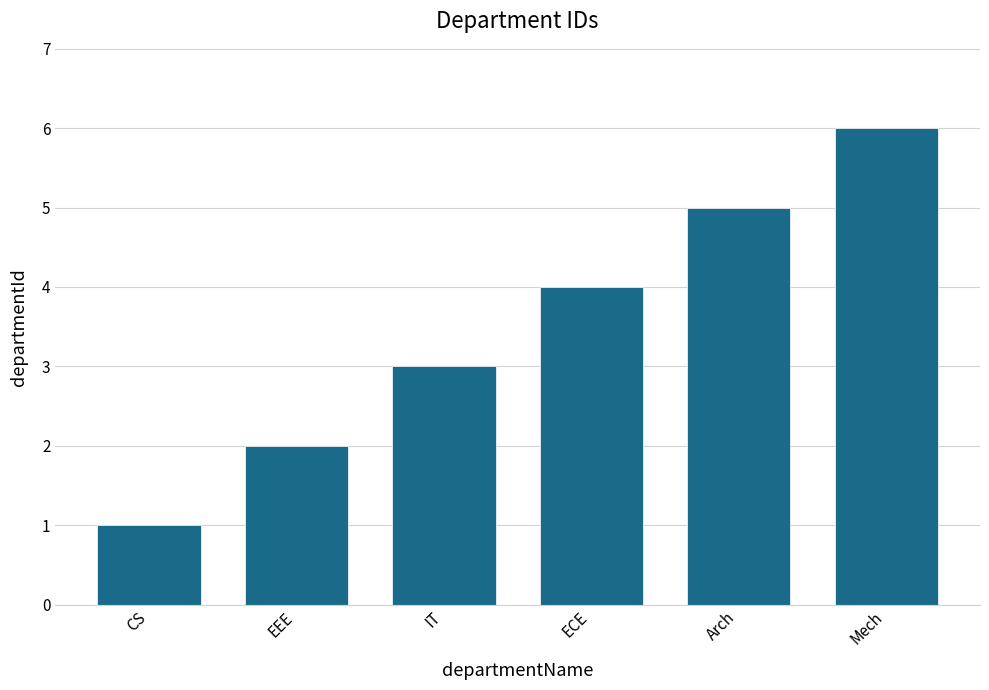

How many bars are there in total?

6